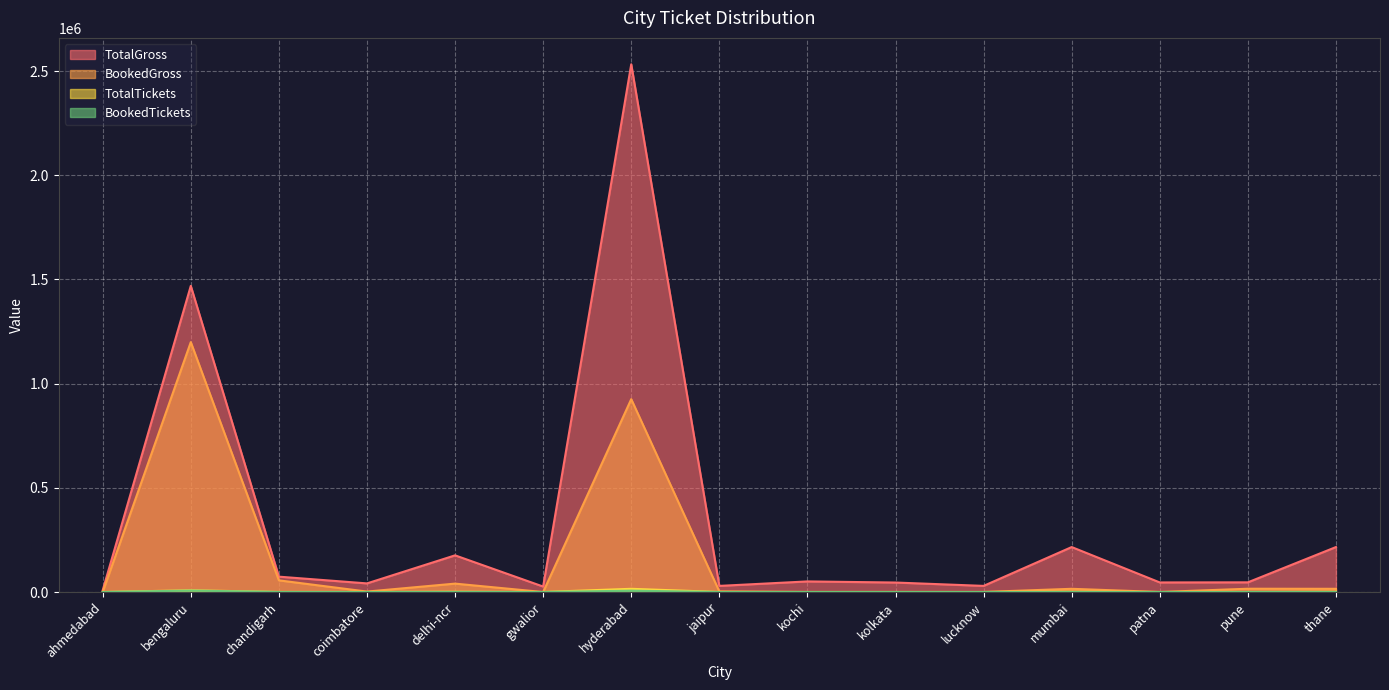

What is the value of the TotalTickets point at the 8th from the left?

293